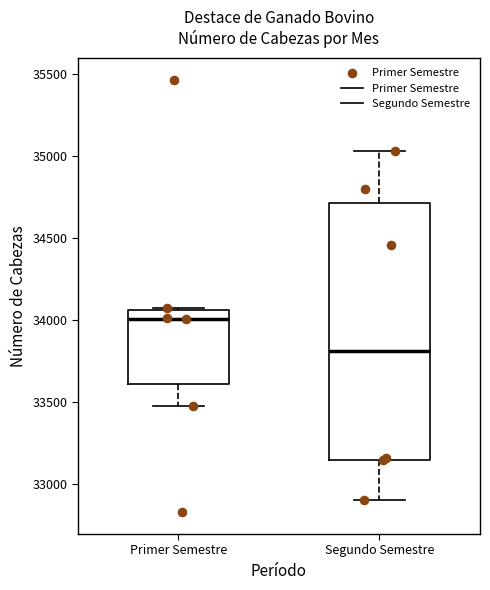

Reading left to right, transcribe this box plot: for each box, give where its median line is, the range the box spans, and where its two whiskers end, as read against the y-axis. The values are not printed on the chart, so give them approximately, as read against the axis.

Primer Semestre: median 34000, box 33600 to 34050, whiskers 33500 to 34100
Segundo Semestre: median 33800, box 33150 to 34700, whiskers 32900 to 35050